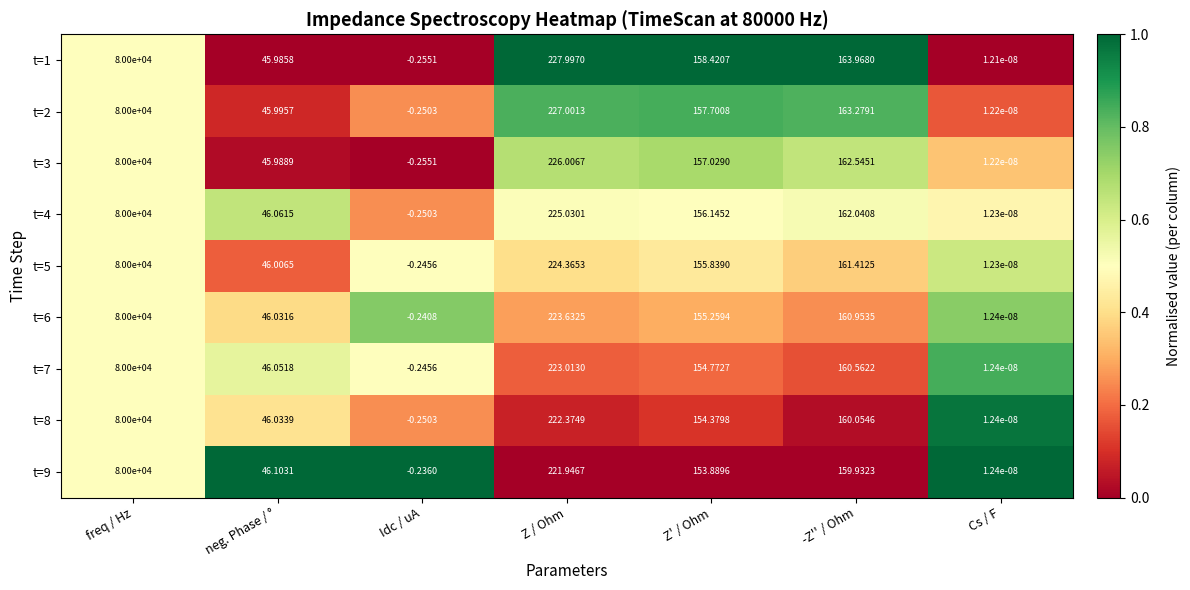

List the labels in order of t=5 value, largest first.

freq / Hz, Z / Ohm, -Z'' / Ohm, Z' / Ohm, neg. Phase / °, Cs / F, Idc / uA